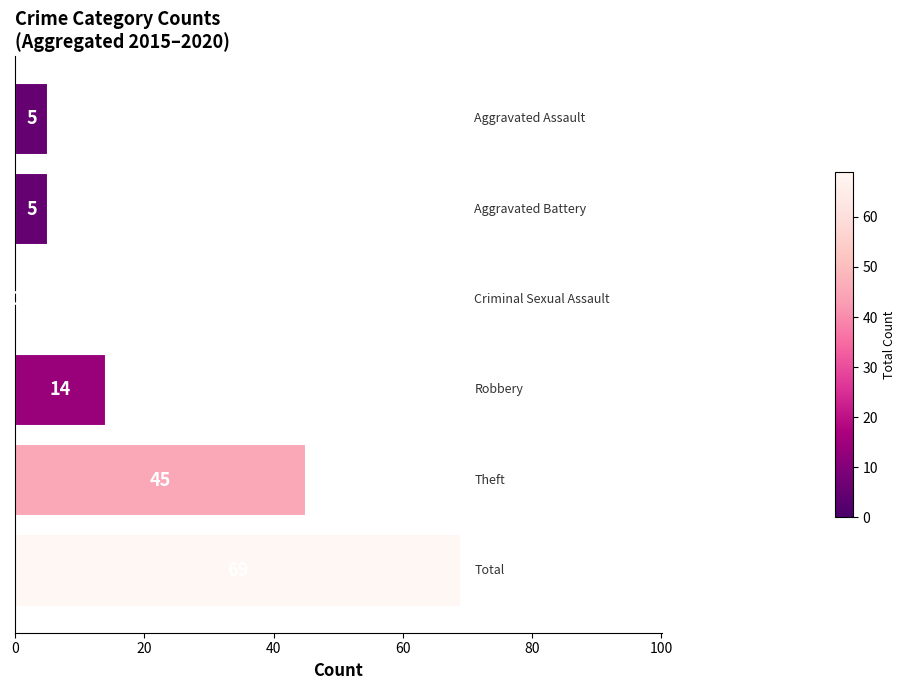

What is the maximum value shown in the chart?

69